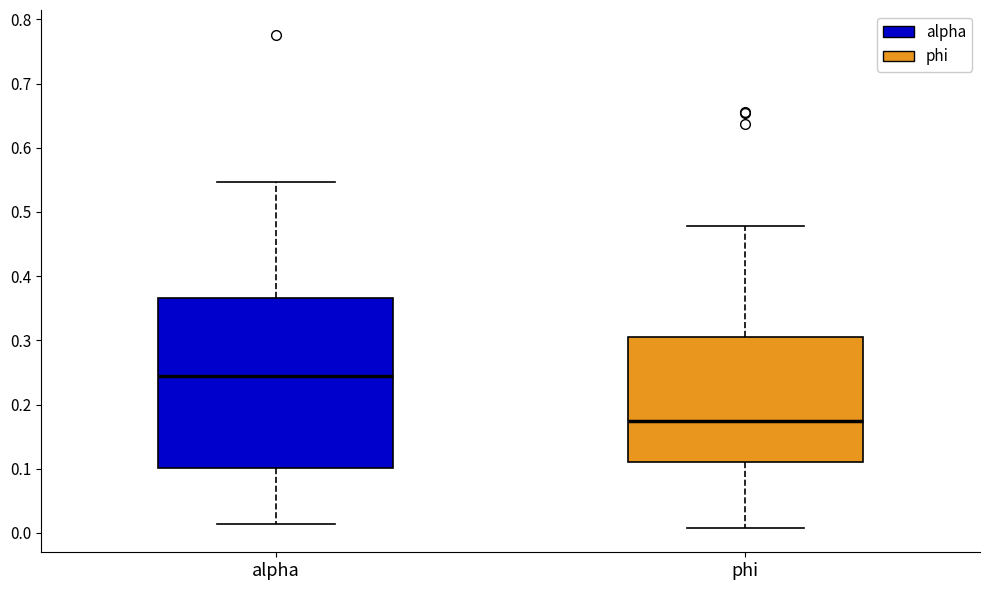

Reading left to right, read every box against the y-axis: the position of its median line, the range the box covers, and the ends of its whiskers. The values are not printed on the chart, so give them approximately, as read against the axis.

alpha: median 0.24, box 0.10 to 0.37, whiskers 0.01 to 0.55
phi: median 0.17, box 0.11 to 0.31, whiskers 0.01 to 0.48